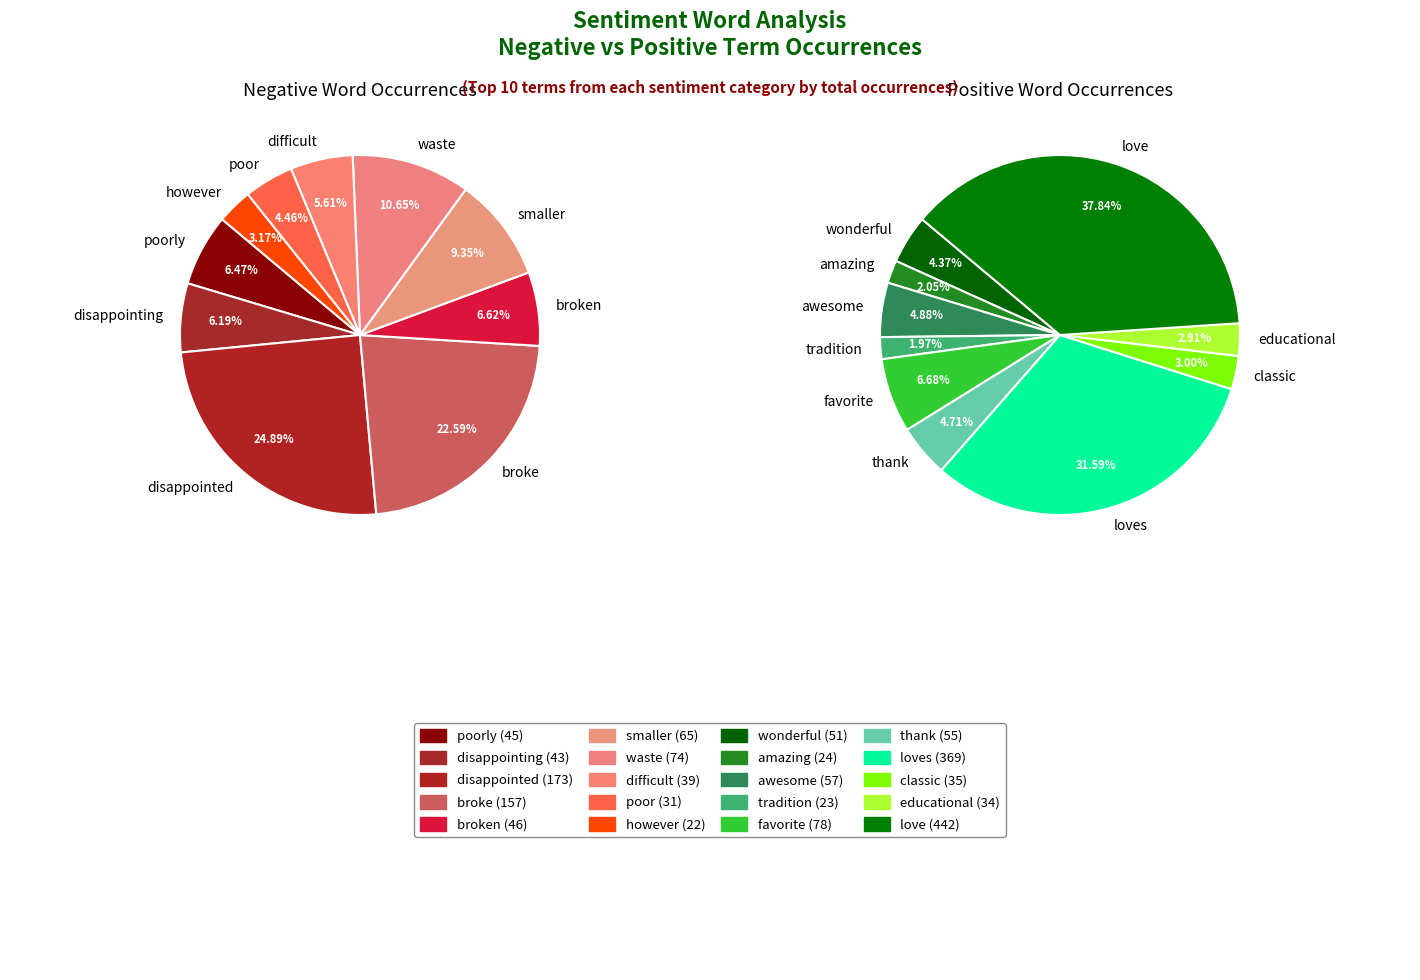

To the nearest percent, what portion does 2 represent?

25%